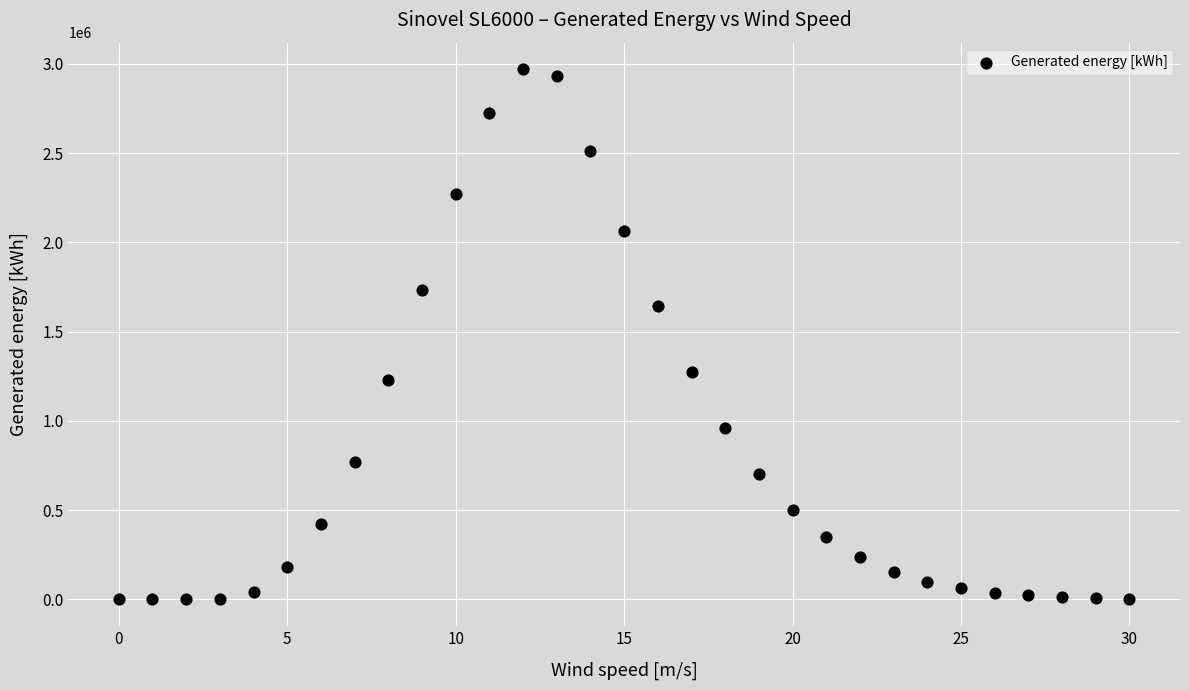

What Y value in the scatter plot is closest to 1485419?

1643129.9